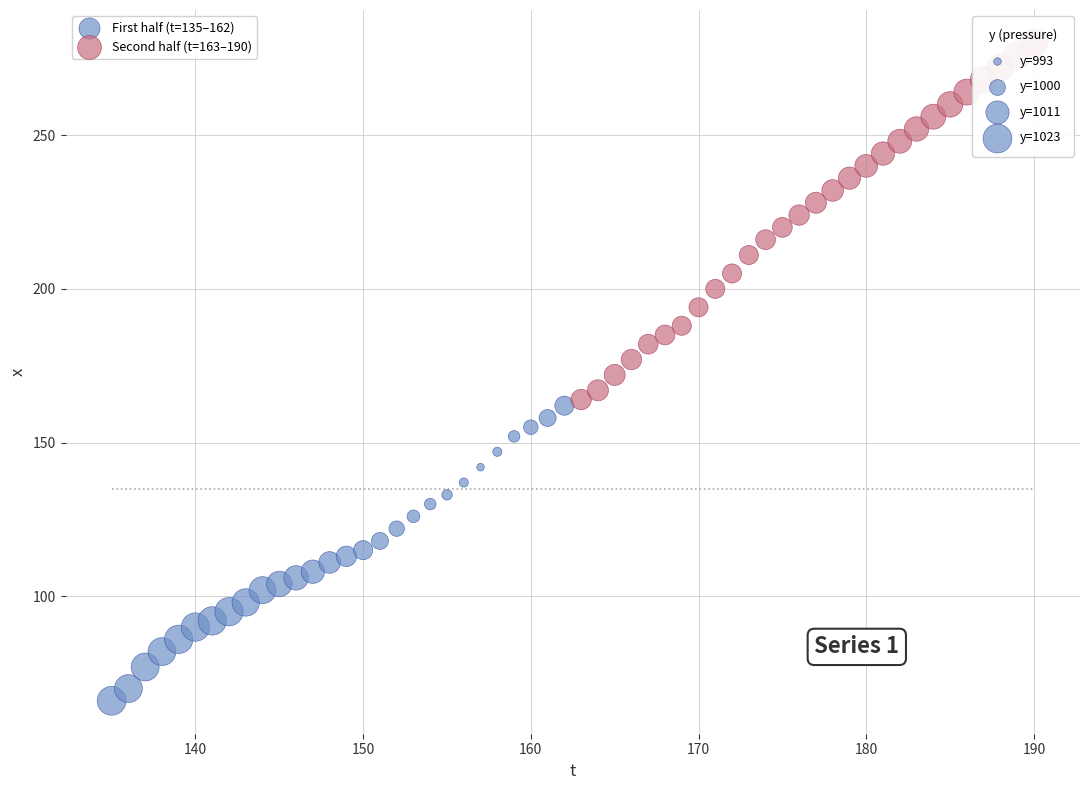

Which series has the largest Y range (max minus min)?

Second half (t=163–190)